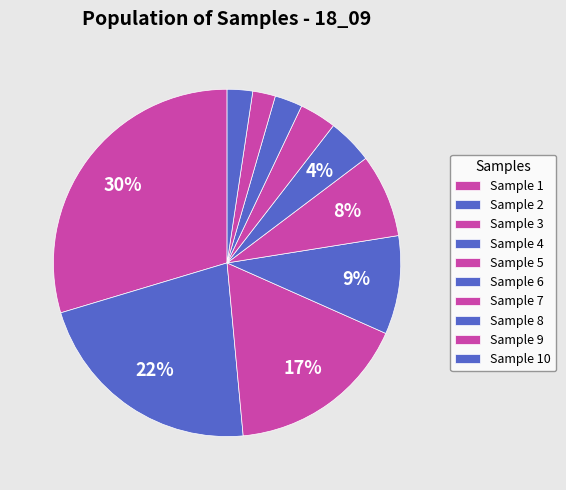

How many slices are in this pie chart?

10